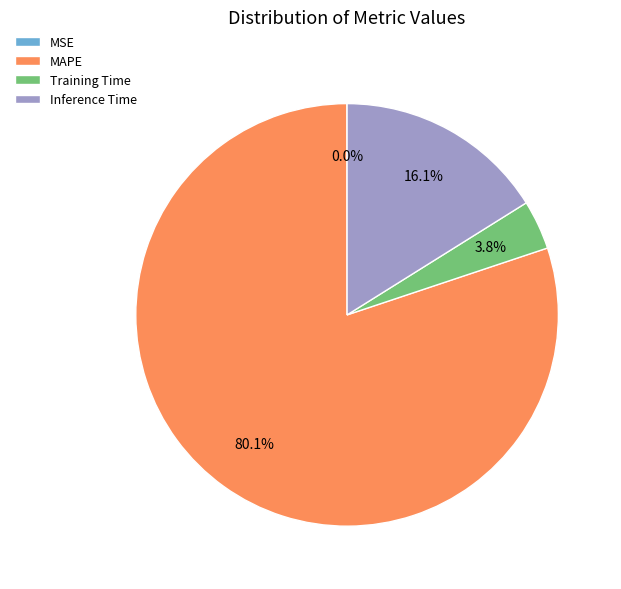

Does any single category account for the majority?

Yes